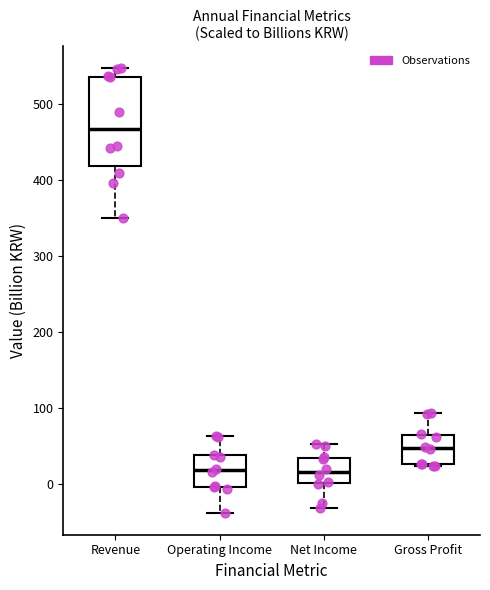

Comparing the boxes themselves (not the whiskers), which one is the tallest?

Revenue